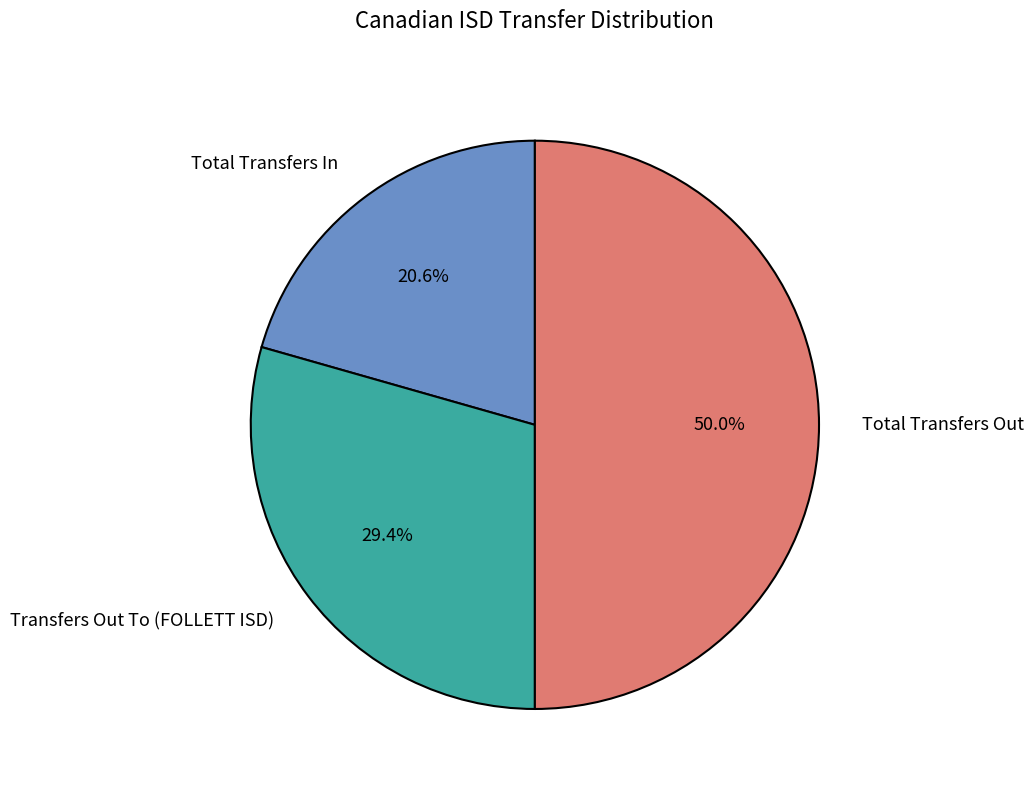

Count the number of slices in the pie.

3